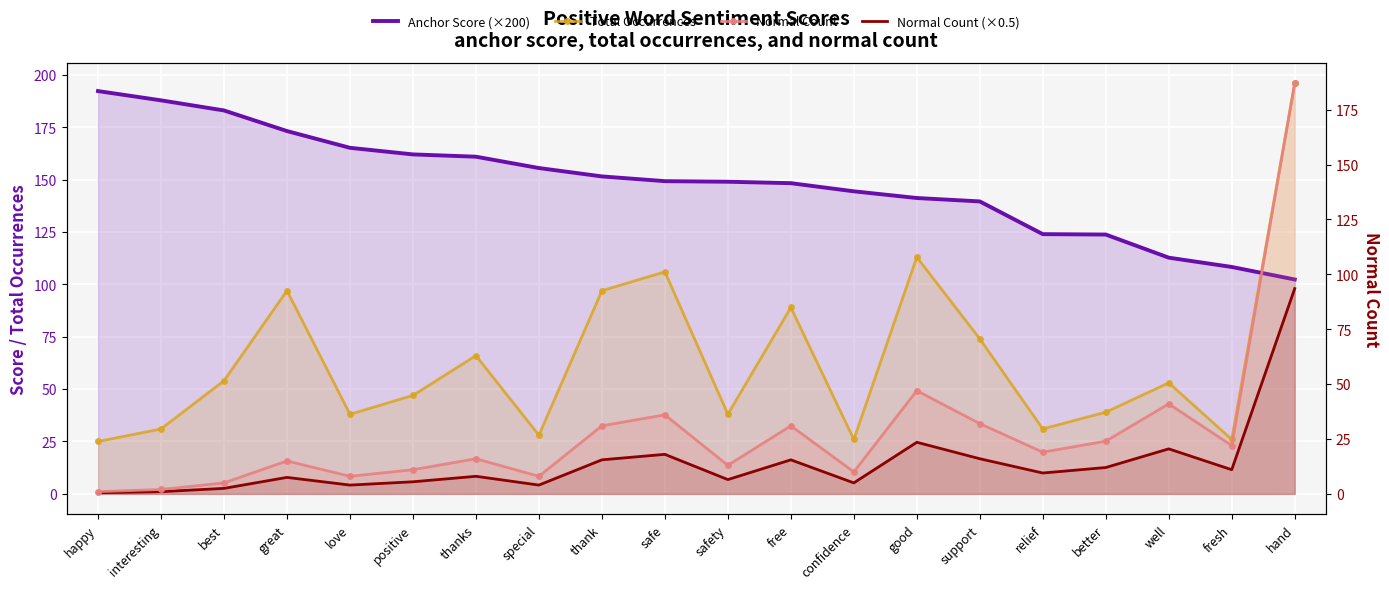

How many data points does each series have?

20